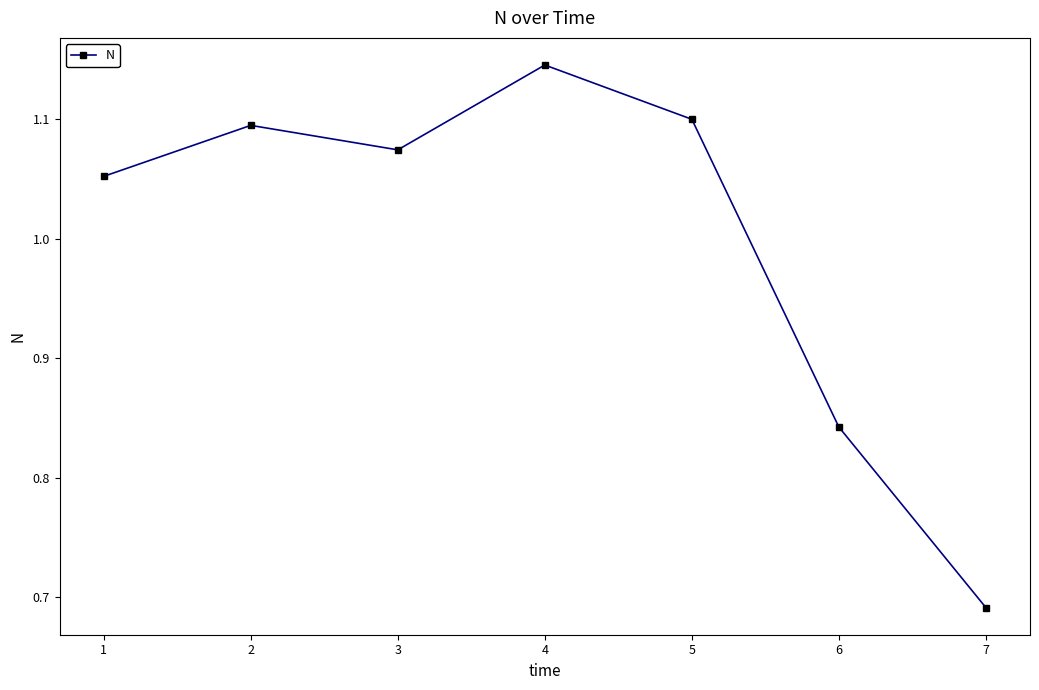

Which has a higher value, 4 or 5?

4